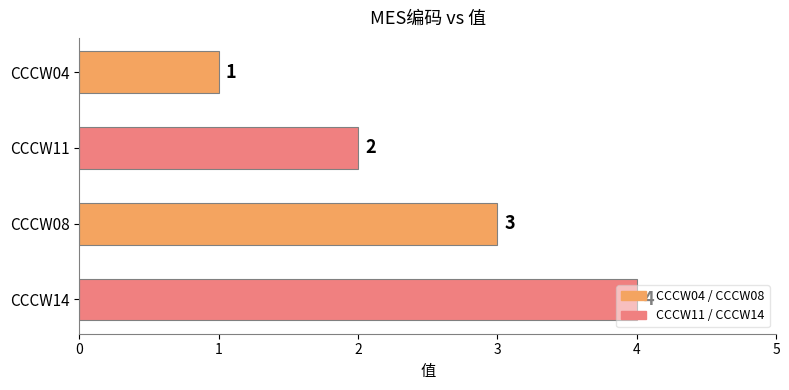

At which category does the chart reach its peak across all series?

CCCW14